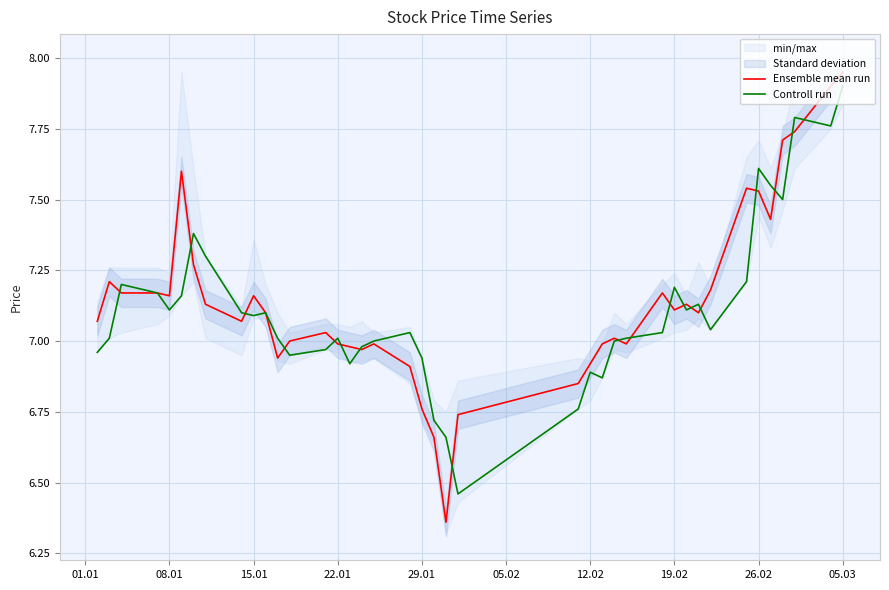

True or false: Ensemble mean run and Controll run intersect in this chart.

True